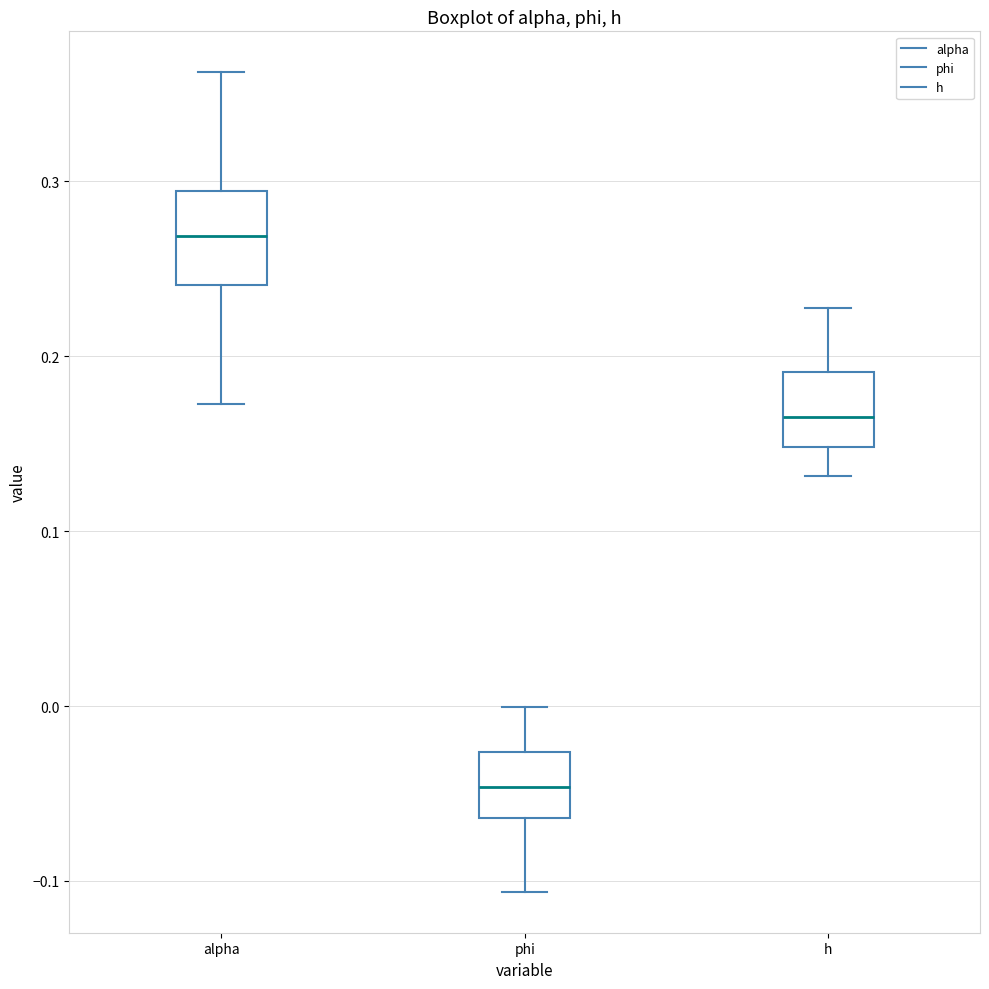

Where does the upper whisker of the box for phi end on the y-axis? The values are not printed on the chart, so give them approximately, as read against the axis.

0.00